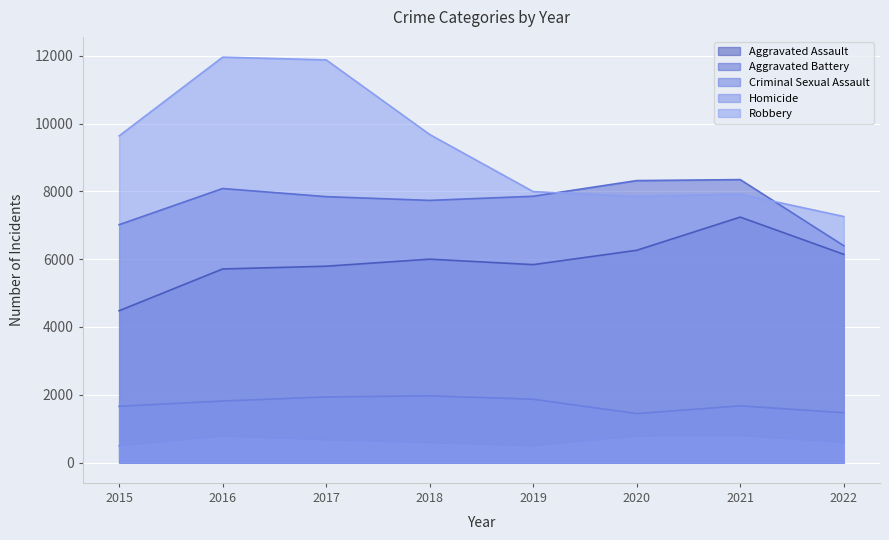

Which category has the highest value across all series?

2016